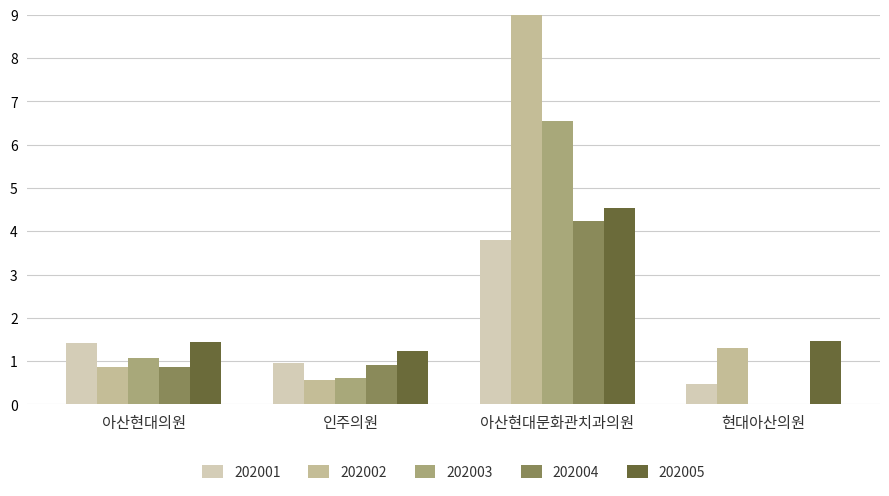

What is the value of the 202003 bar at the 1st from the left?

1.1